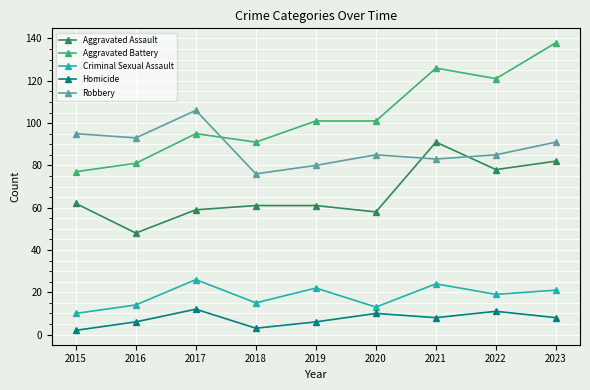

What is the greatest value displayed?

138